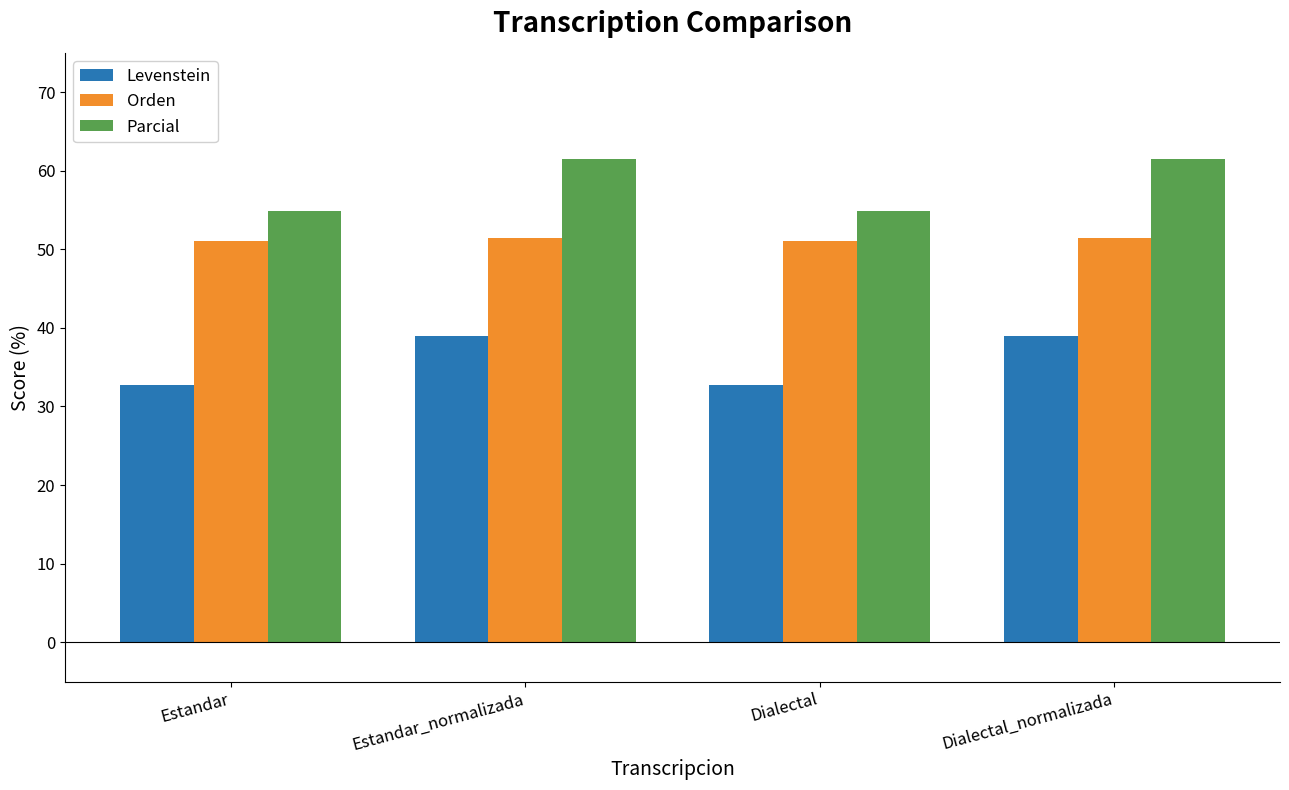

Between Estandar_normalizada and Dialectal, which series saw the biggest shift?

Parcial